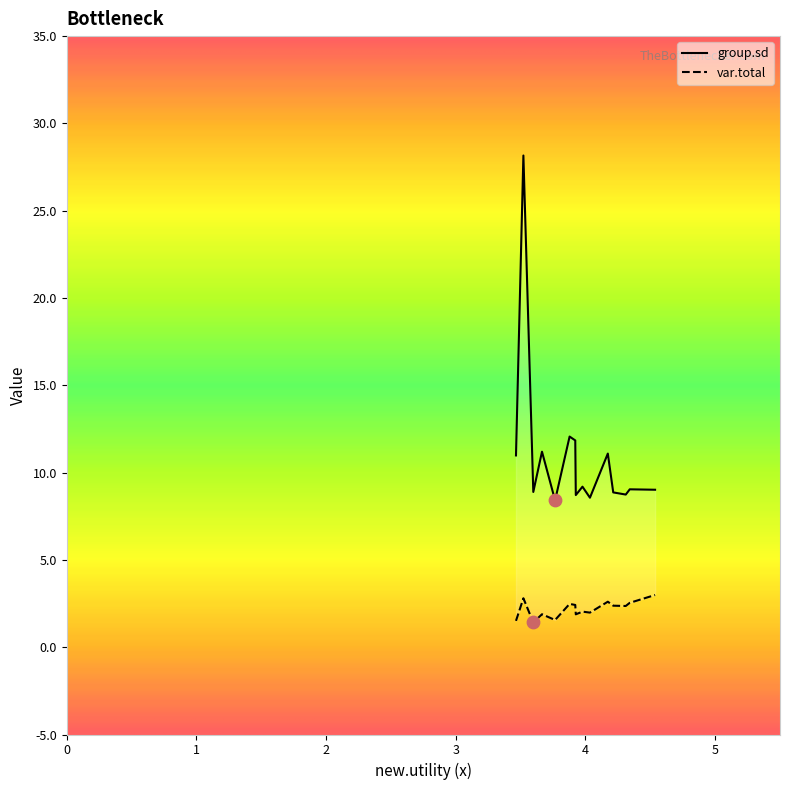

Which series has the largest total across all categories?

group.sd